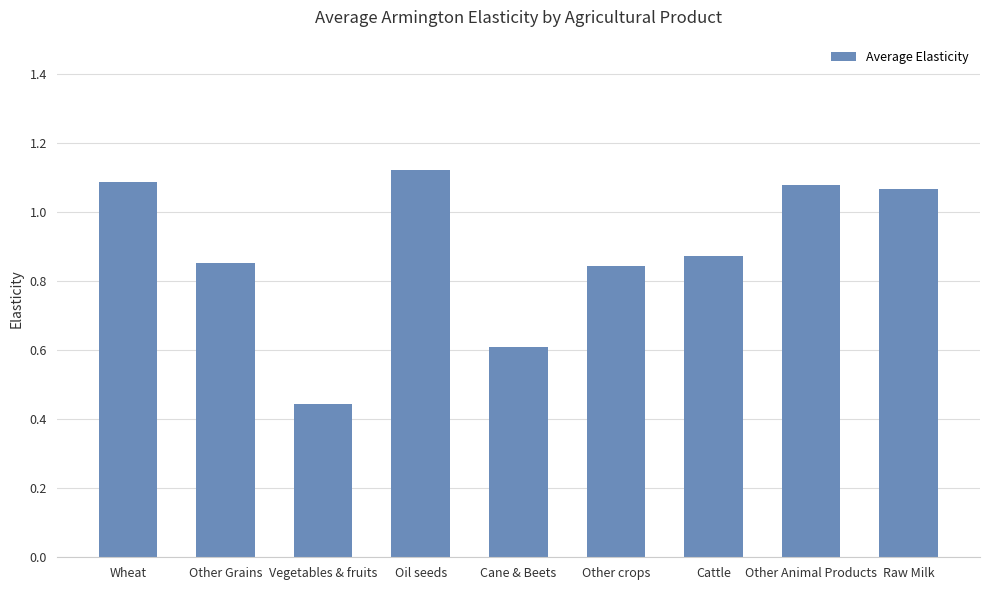

Which category has the highest value across all series?

Oil seeds